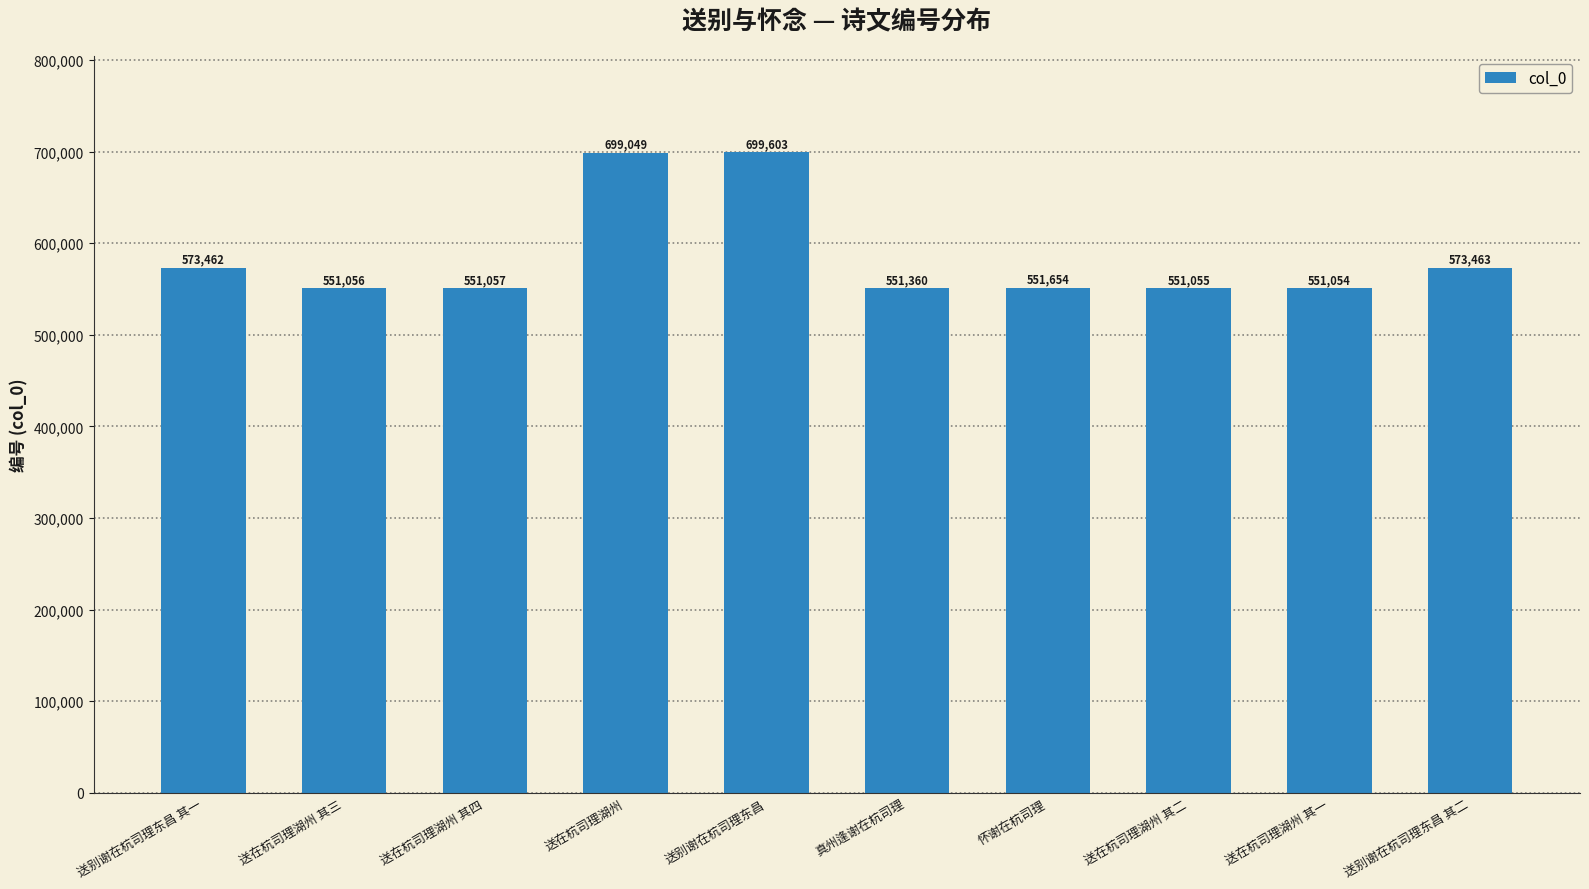

How many bars are there in total?

10